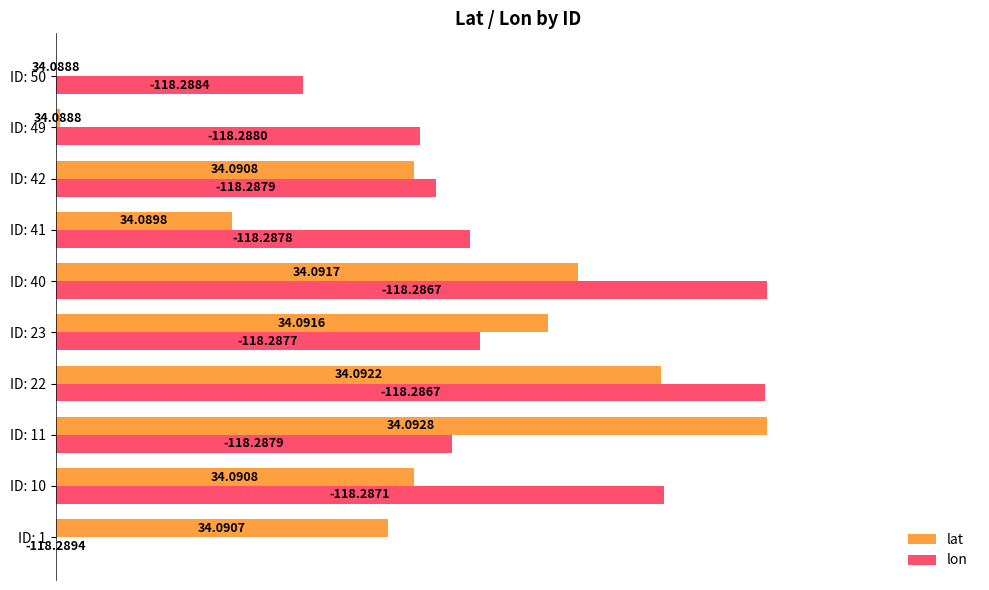

What are all the series names shown in the legend?

lat, lon